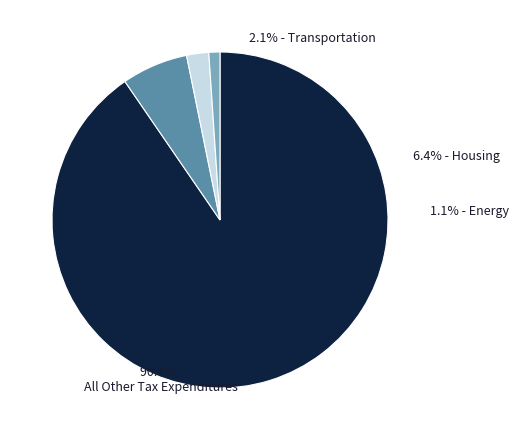

True or false: 348 accounts for 78% of the total.

False